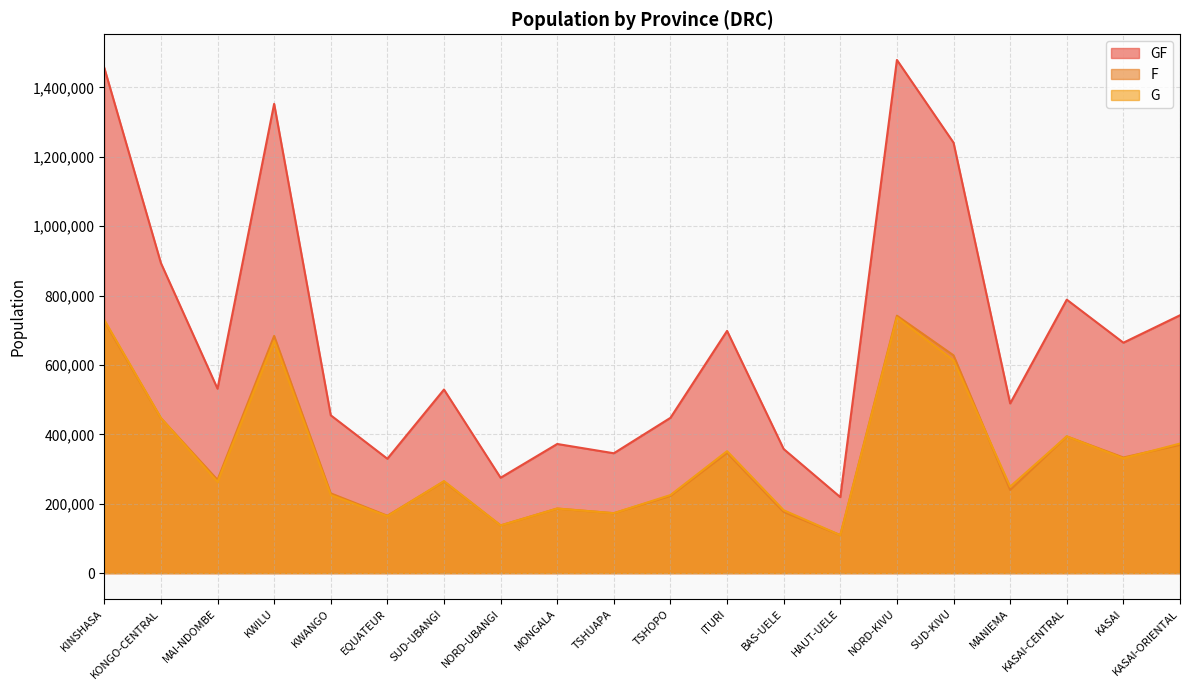

What is the value of the GF point at the 14th from the left?

218986